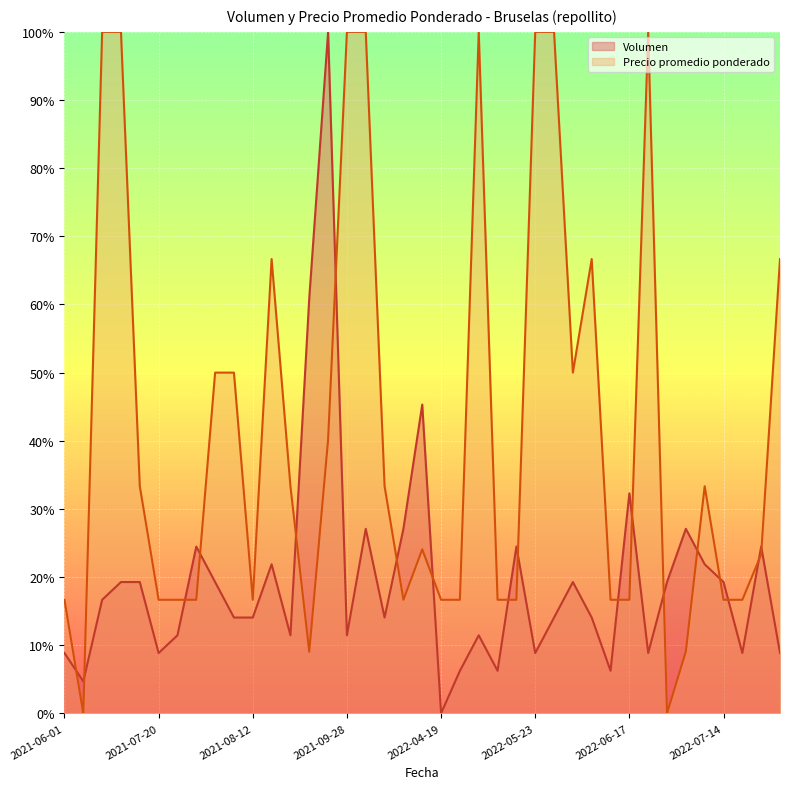

The value of Precio promedio ponderado at 2022-06-08 is 0.7. True or false?

False